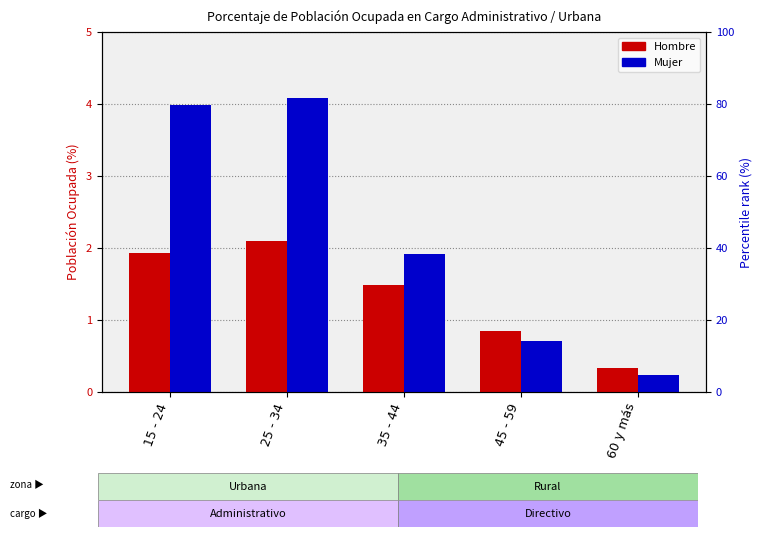

How many distinct data groups are displayed?

2